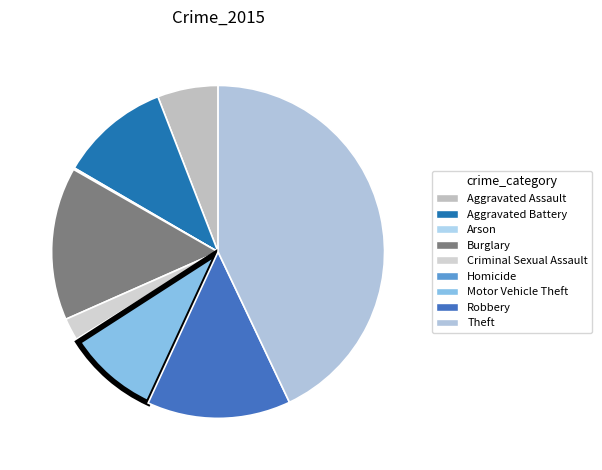

What is the change in value from Aggravated Battery to Arson?

-68